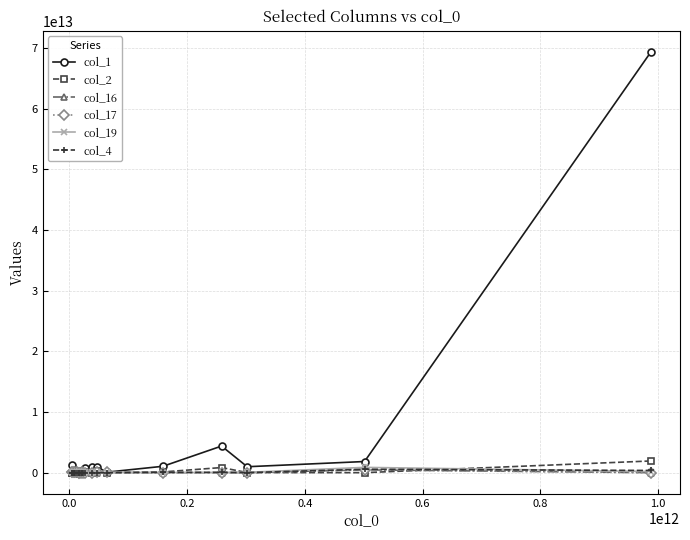

In col_17, how many points are lower than both neighbors (excluding endpoints)?

5